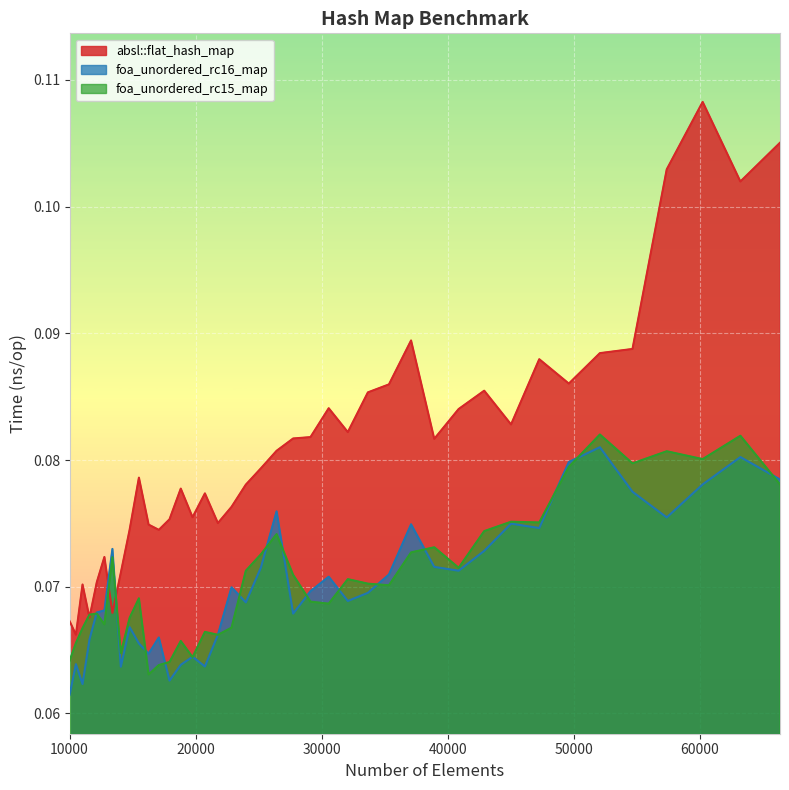

How many lines are shown in the chart?

3